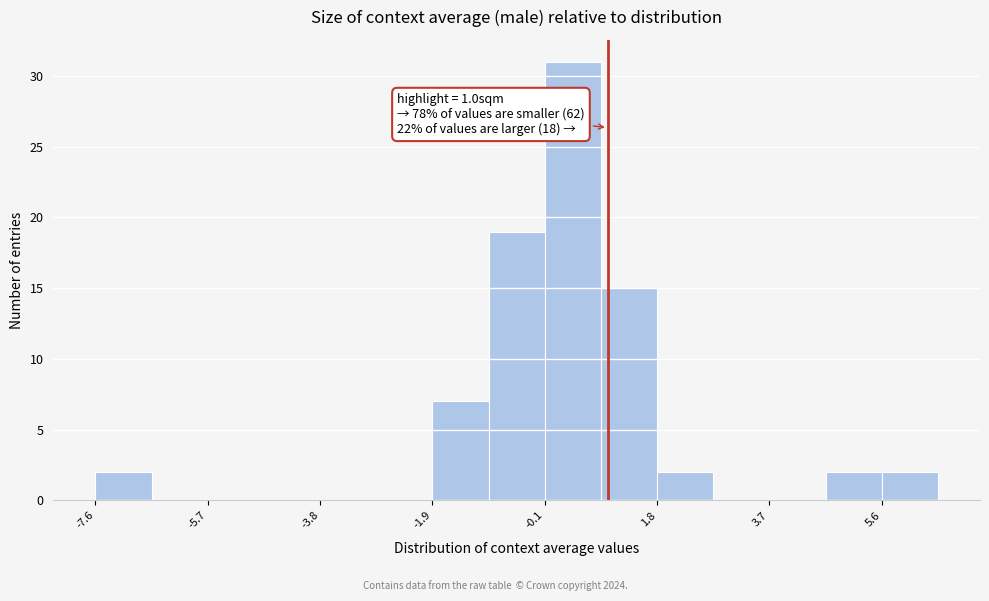

Over which range of the x-axis is the bar tallest?

0.0 to 0.8